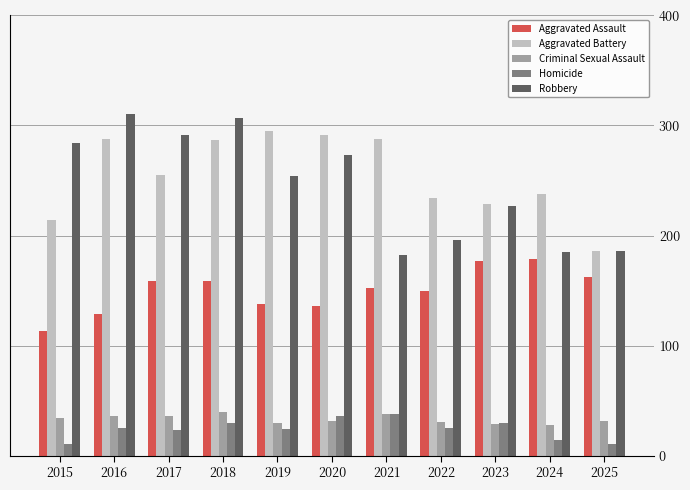

Where is Robbery nearest to the value 246?

2019